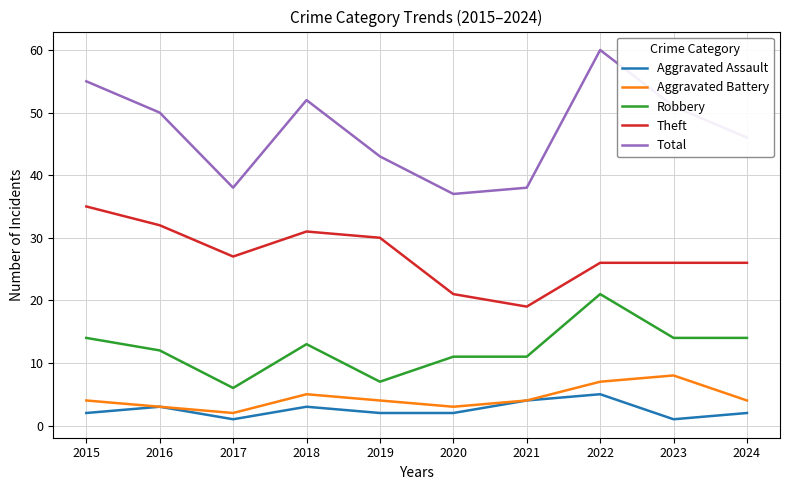

Which series has the largest range (max minus min)?

Total